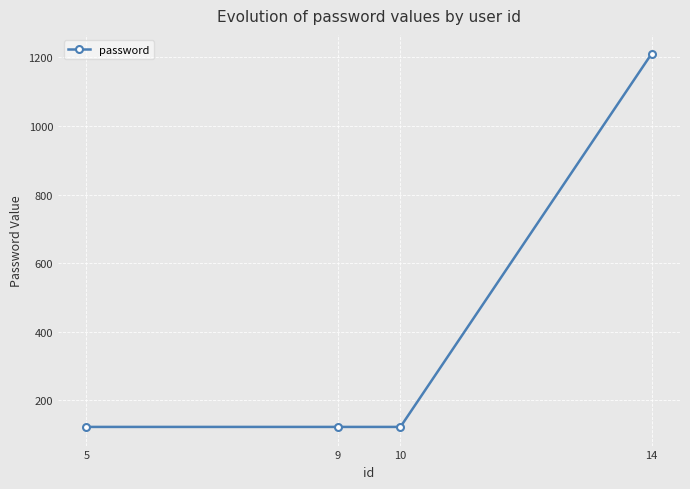

Count the number of categories in the chart.

4